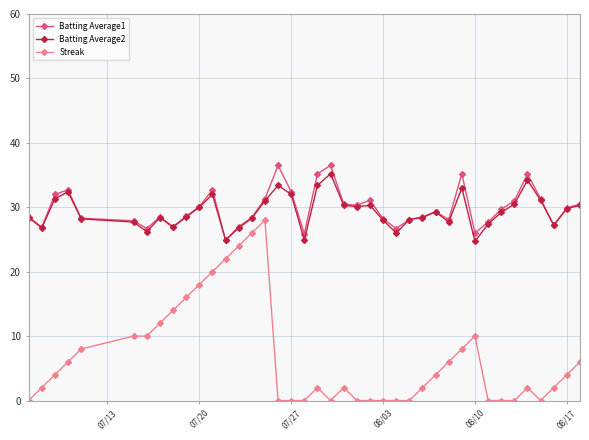

How many distinct data groups are displayed?

3